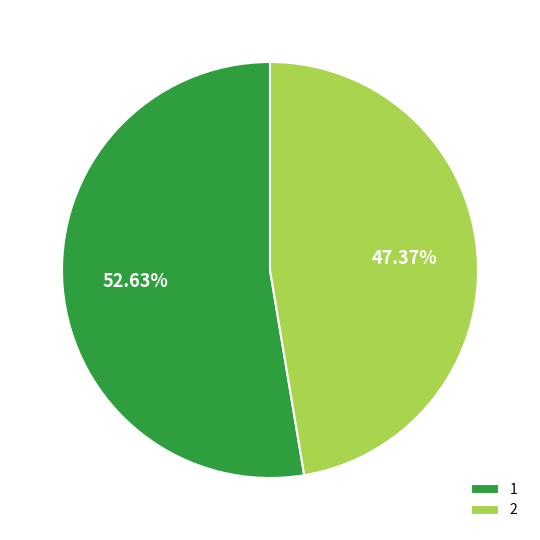

Rank the categories by value from highest to lowest.

1, 2